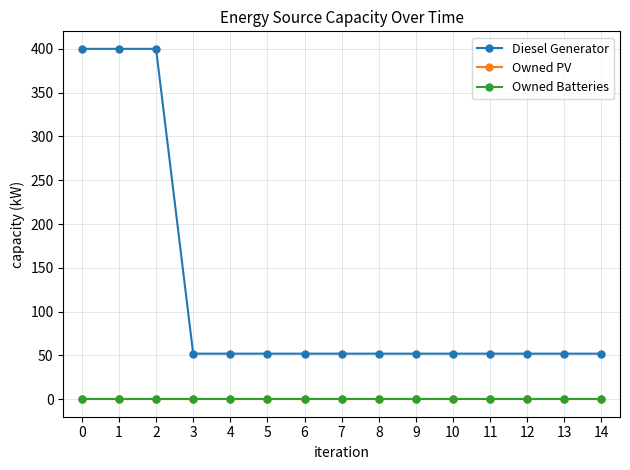

Is this an area chart (filled region under the line)?

No